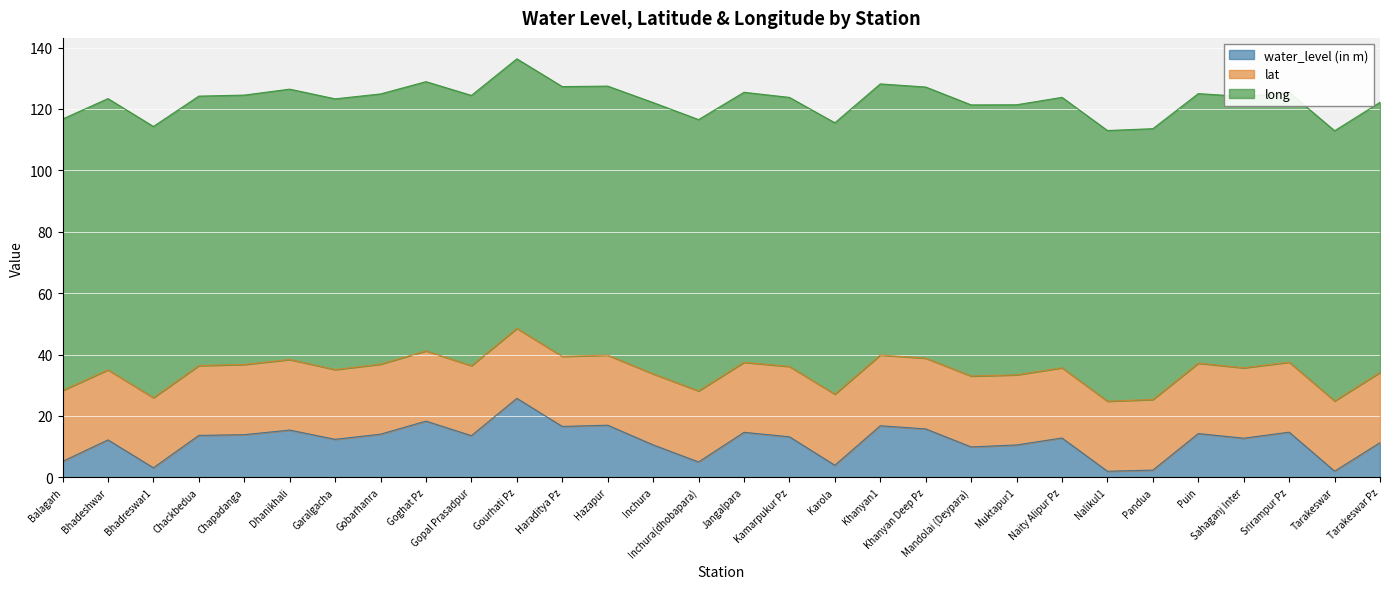

The value of long at Balagarh is 53.4. True or false?

False